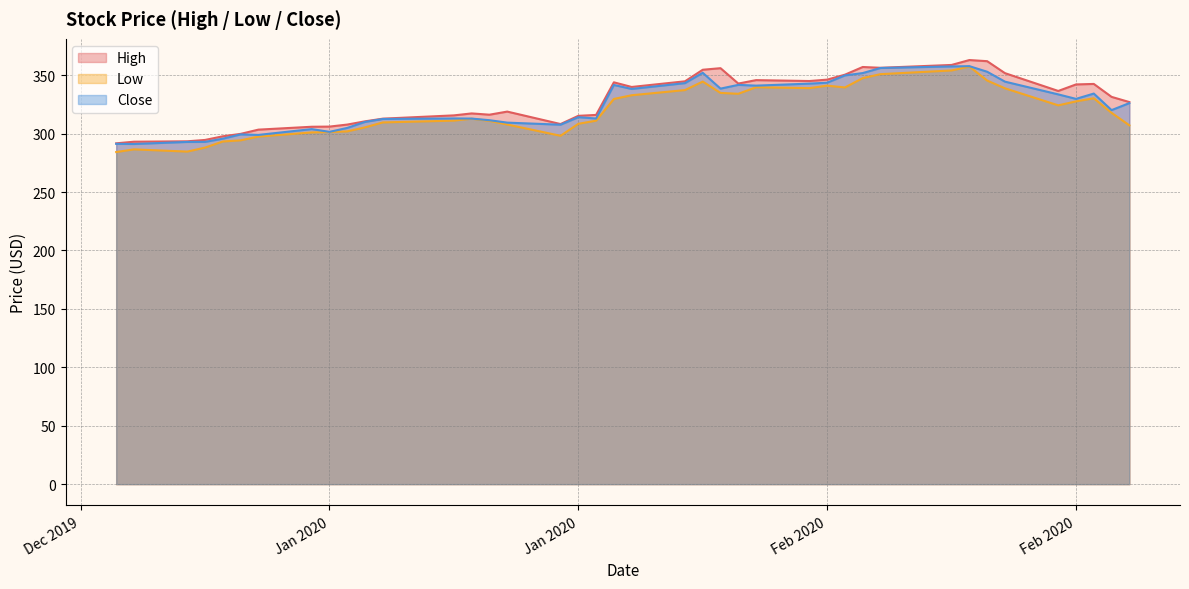

Is the value of High at 2020-01-27 greater than the value of Close at 2020-02-26?

No